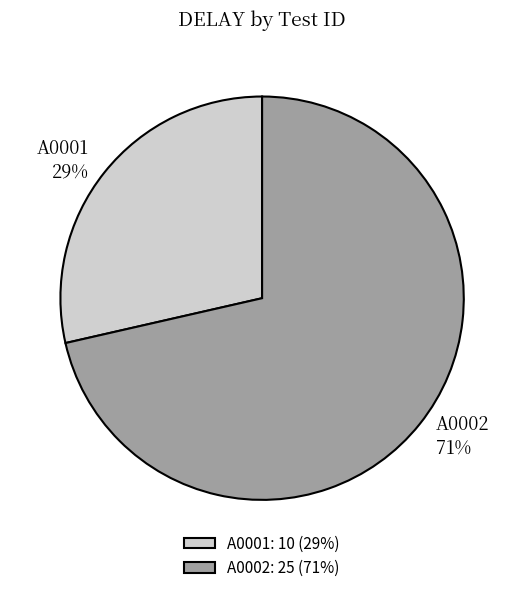

To the nearest percent, what is the combined percentage of A0002 and A0001?

100%